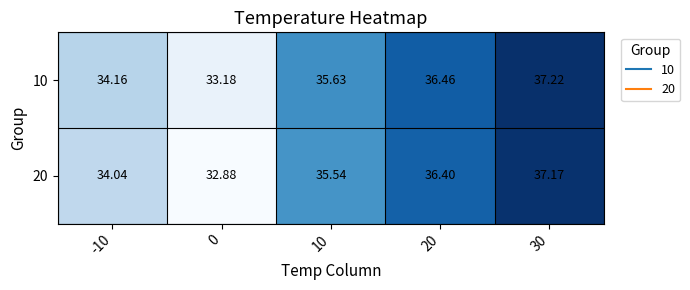

Which series has the widest spread of values?

20